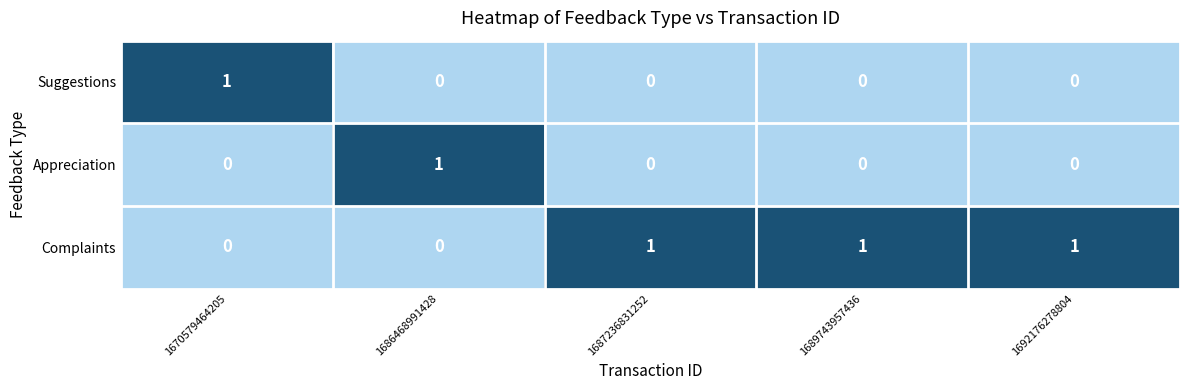

Which series has the largest total across all categories?

Complaints